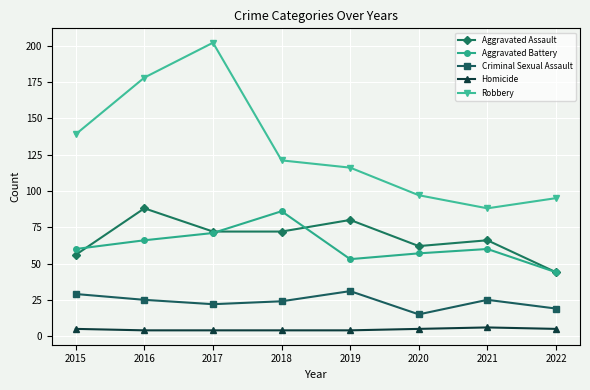

What is the difference between the maximum and minimum values in the Robbery series?

114